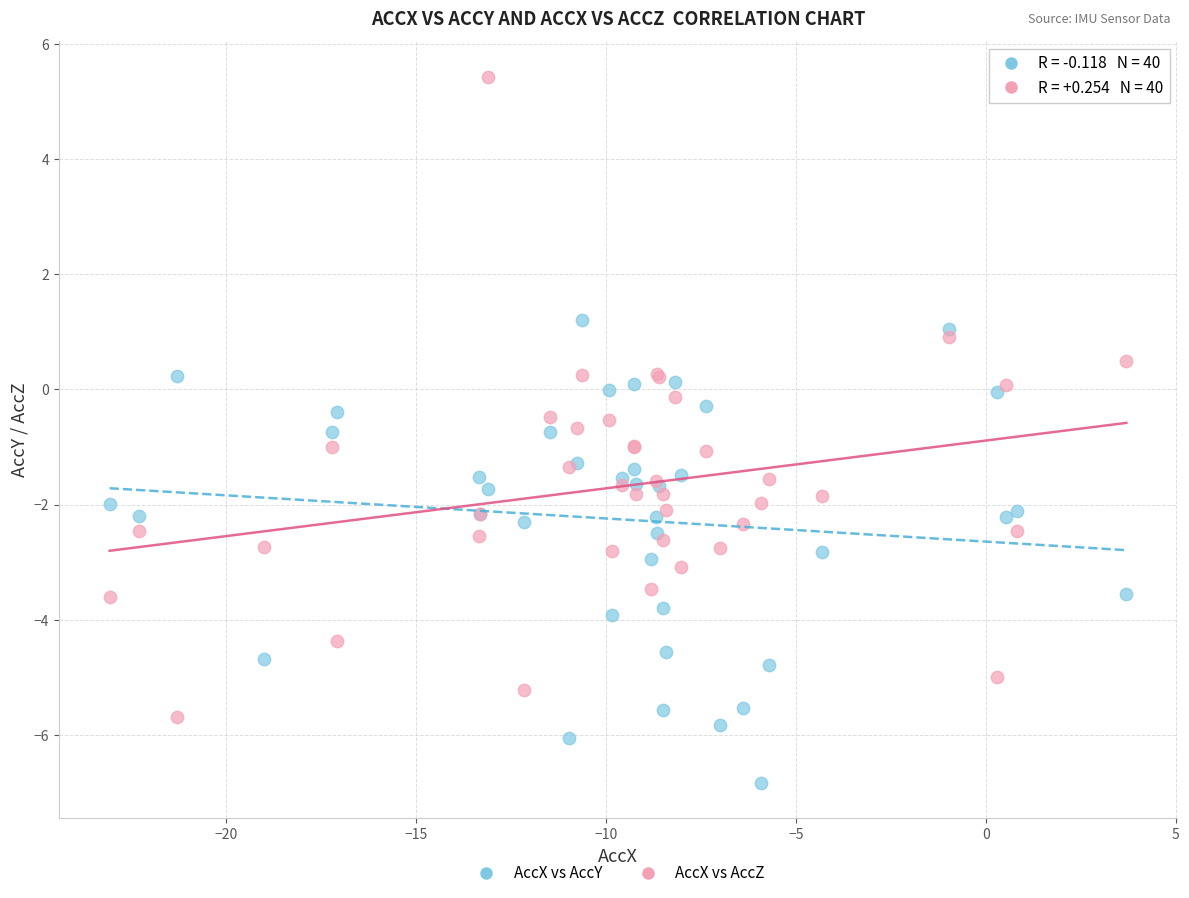

Which series has the widest spread of Y values?

AccX vs AccZ